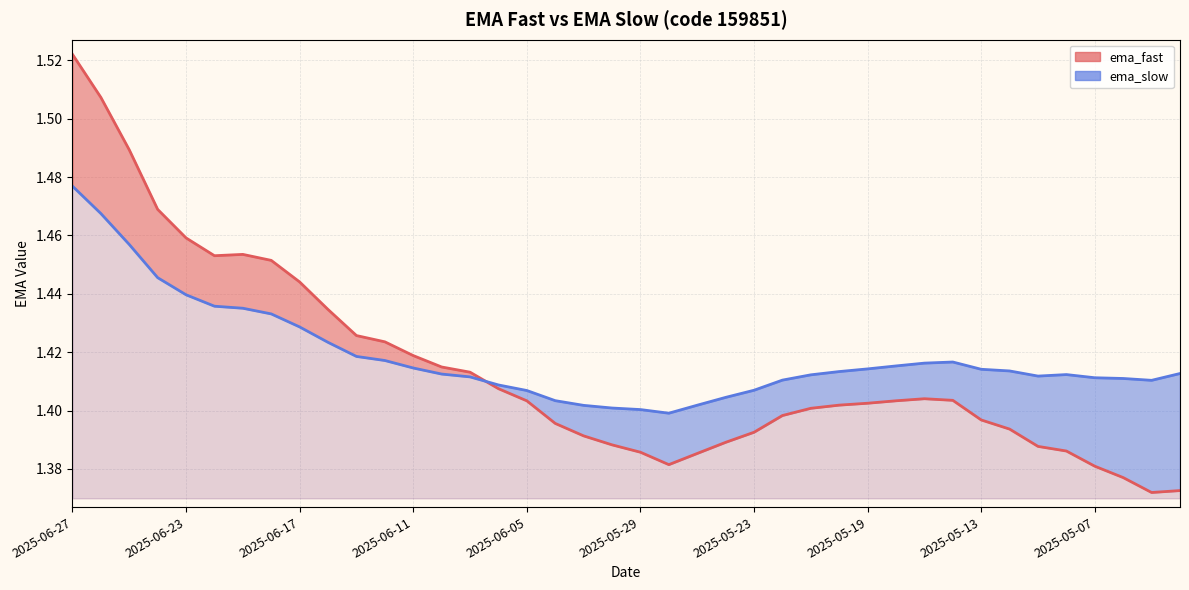

What is the sum of all ema_fast values?

56.6